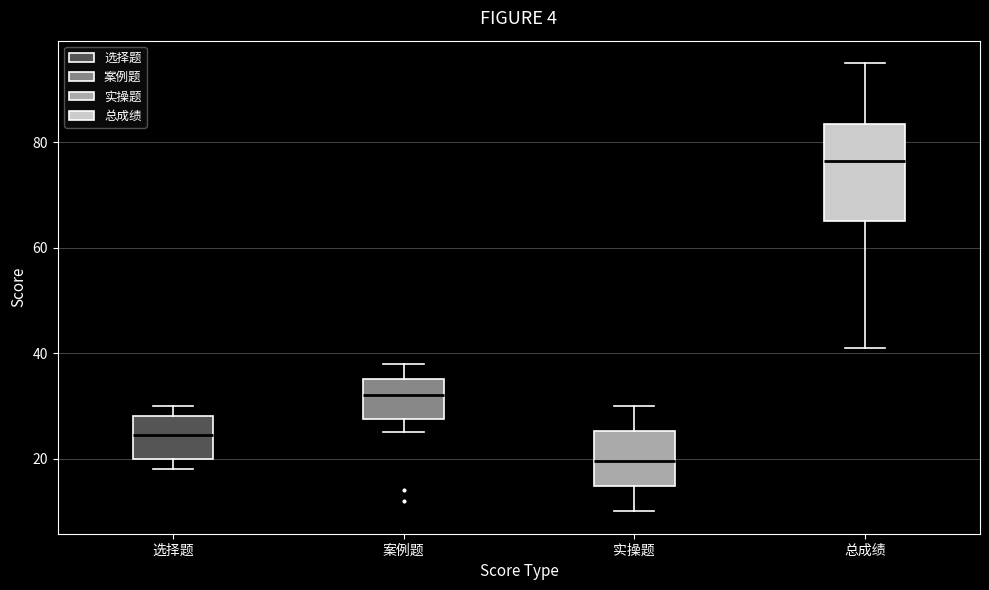

Which box has the highest median line?

总成绩